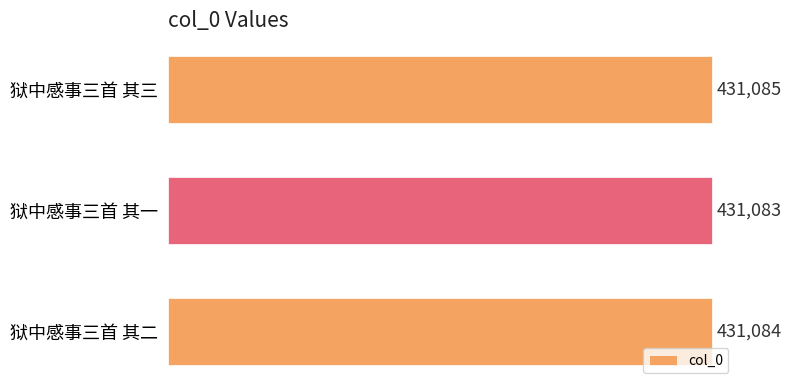

Which label corresponds to the smallest value in the chart?

狱中感事三首 其一